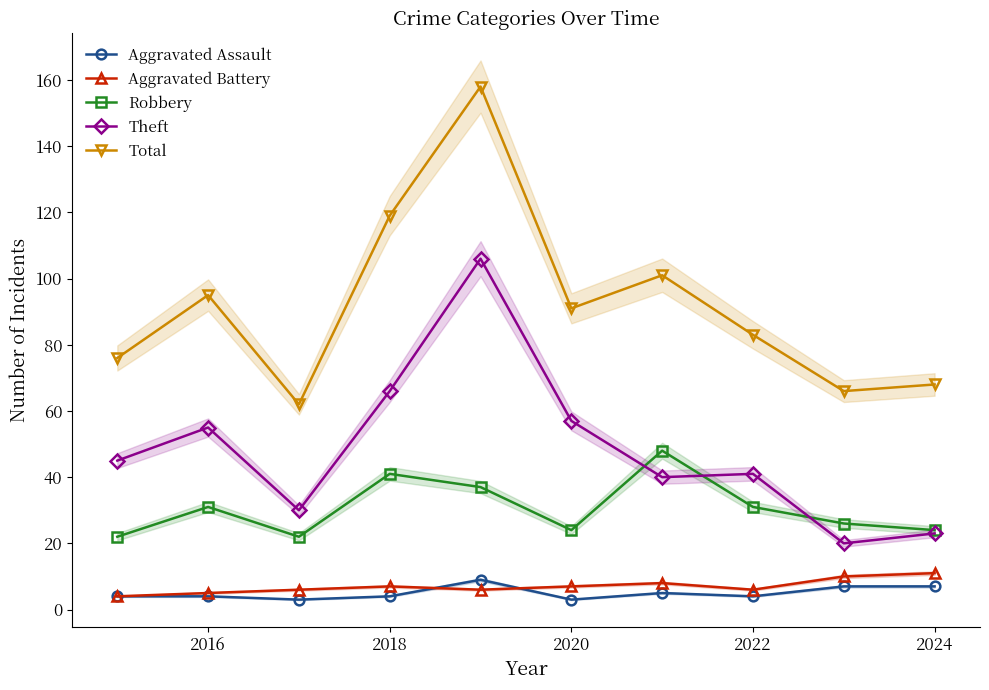

What are all the series names shown in the legend?

Aggravated Assault, Aggravated Battery, Robbery, Theft, Total